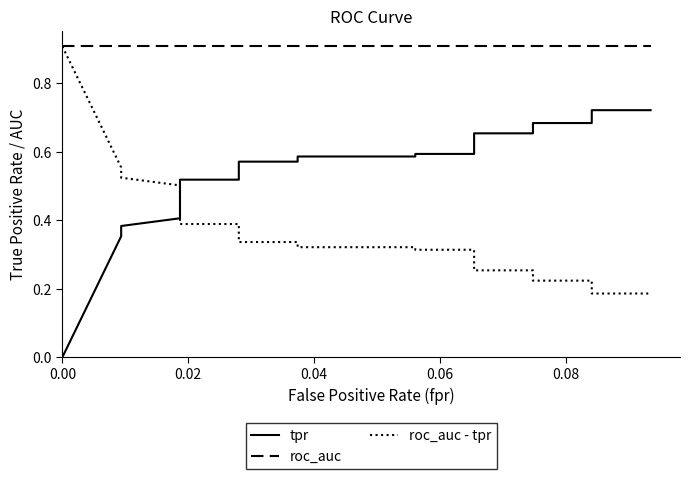

At how many categories does at least one series exceed 0?

20